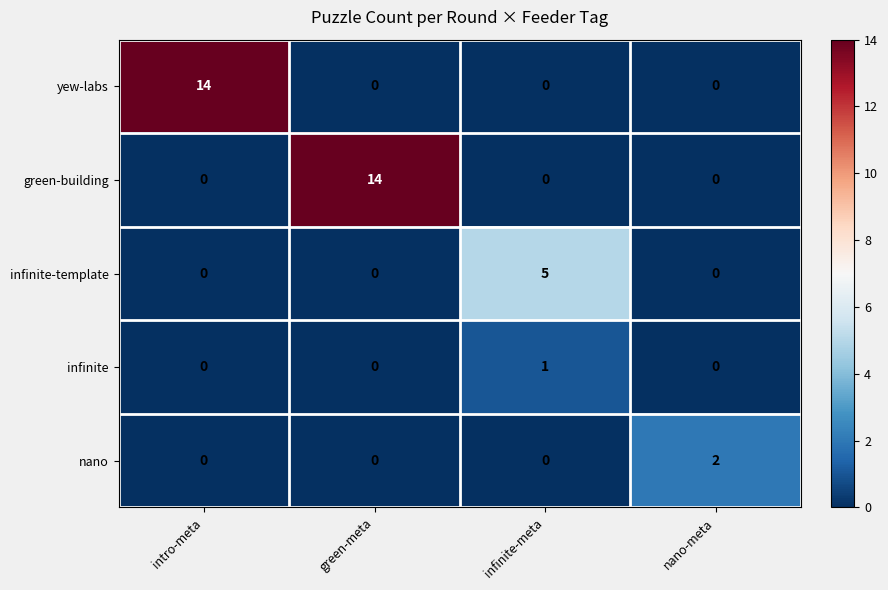

Which series changed the most between intro-meta and infinite-meta?

yew-labs